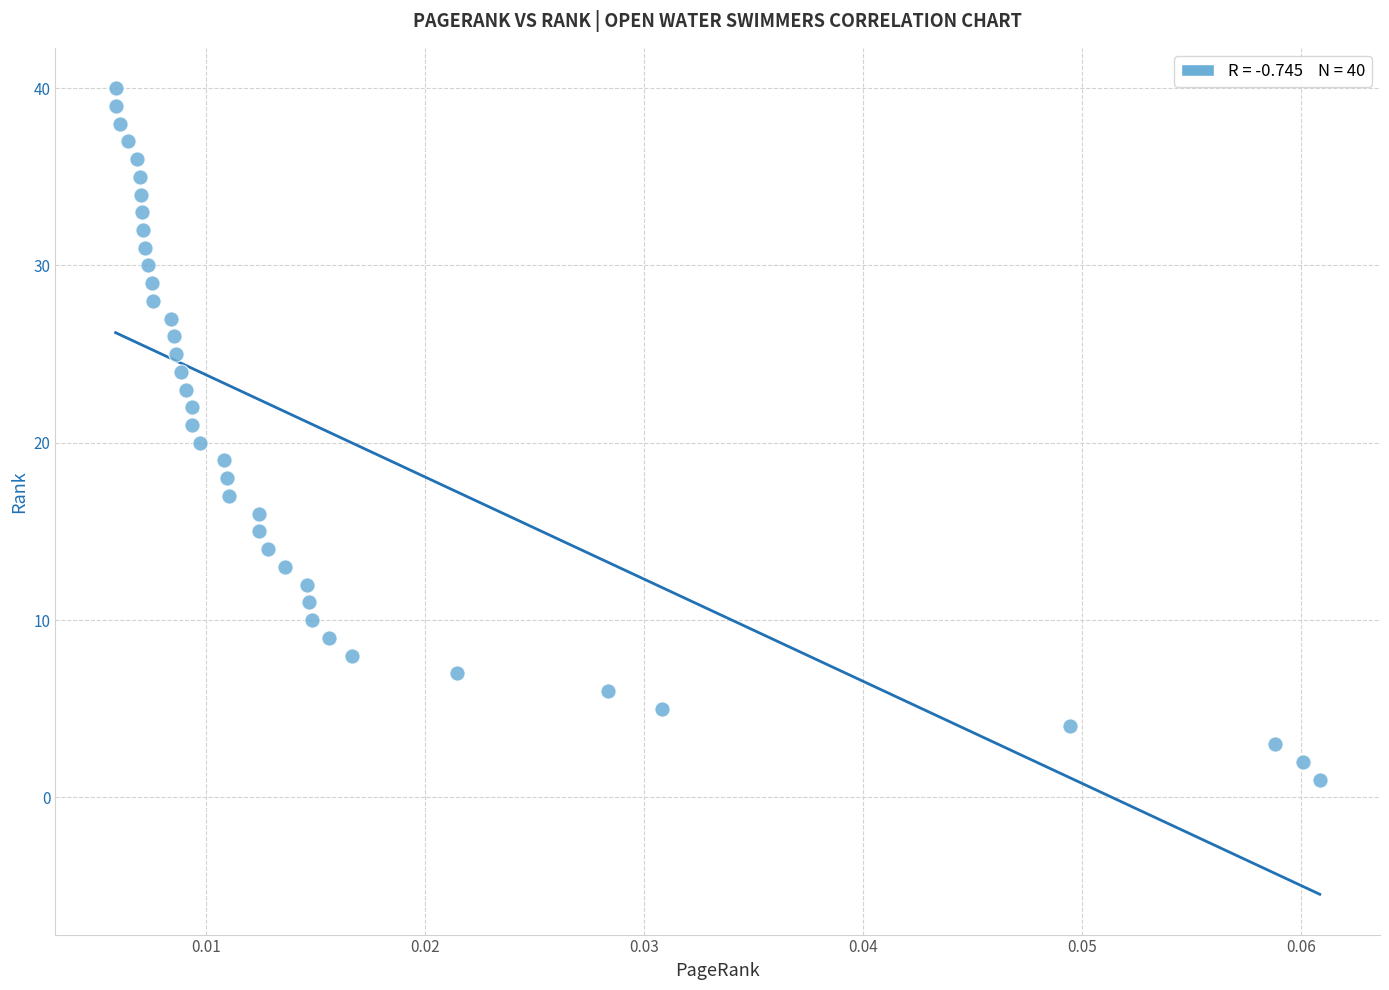

What is the range of Y values (max minus min)?

39